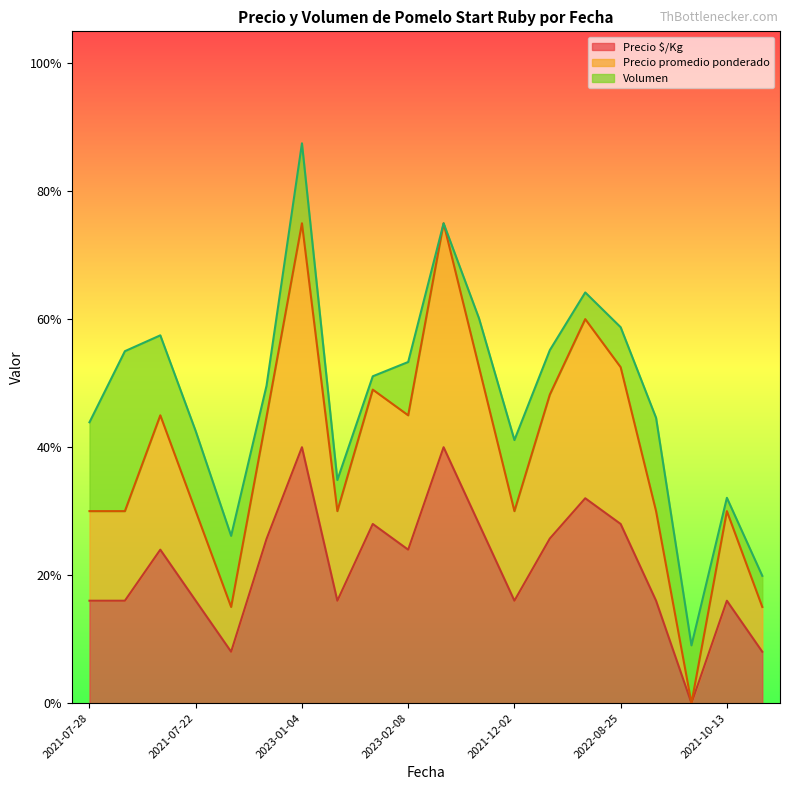

What is the difference between the highest and lowest values at 2022-04-05?

0.3